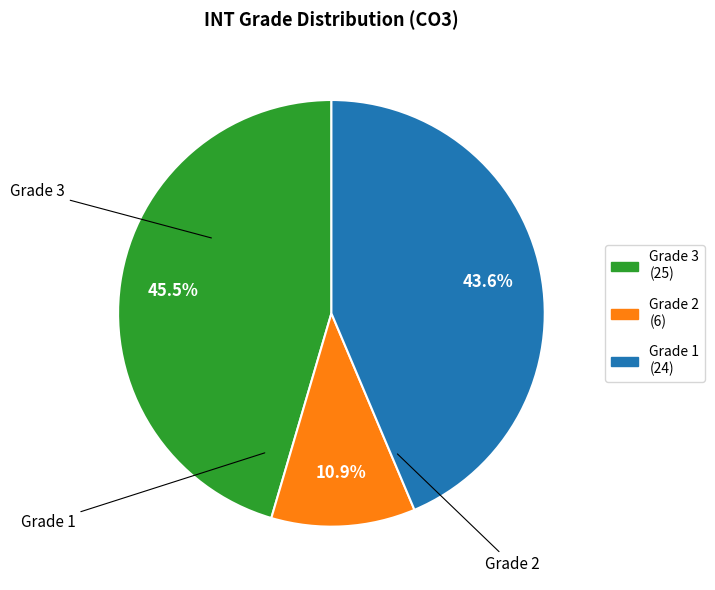

To the nearest percent, what percentage of the pie is Grade 1?

44%